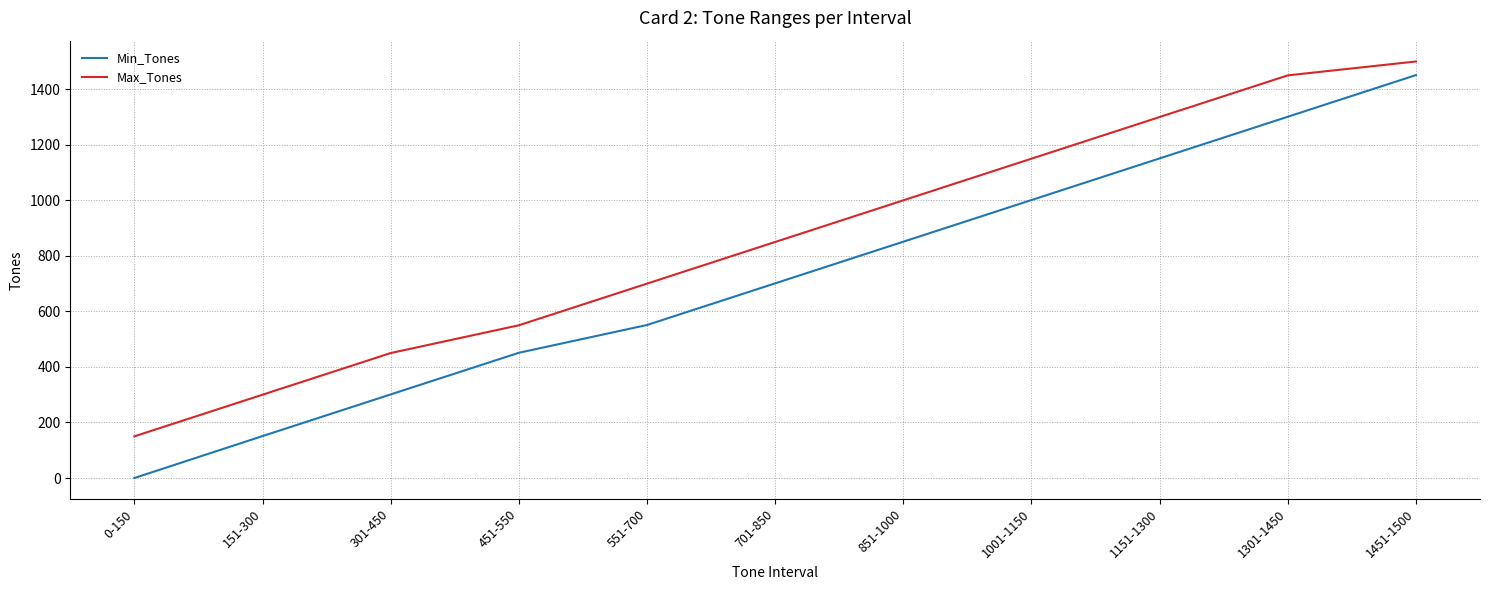

True or false: Max_Tones and Min_Tones cross at least once.

False